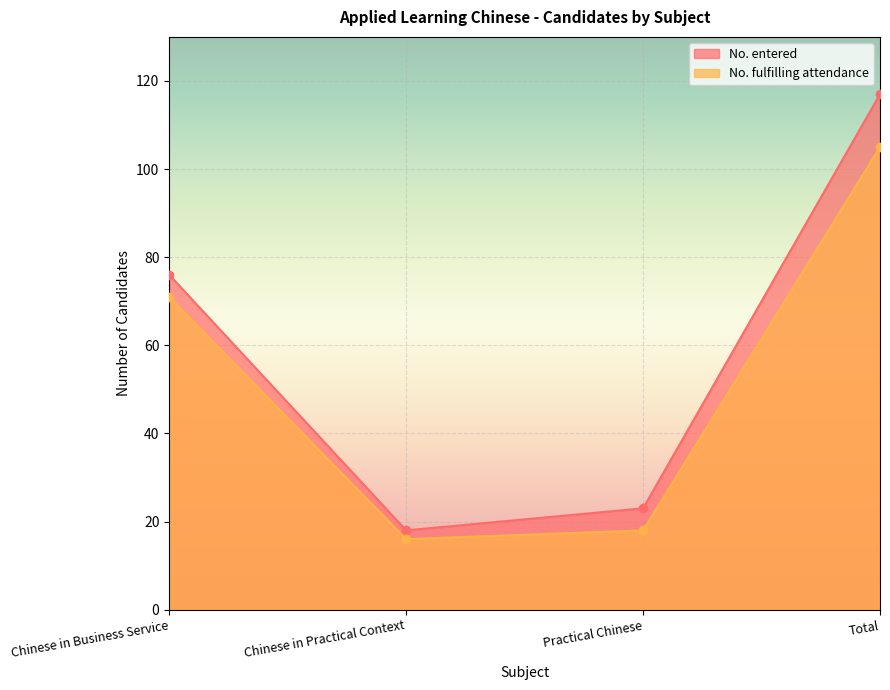

The No. entered series shows 76 at Chinese in Business Service. True or false?

True